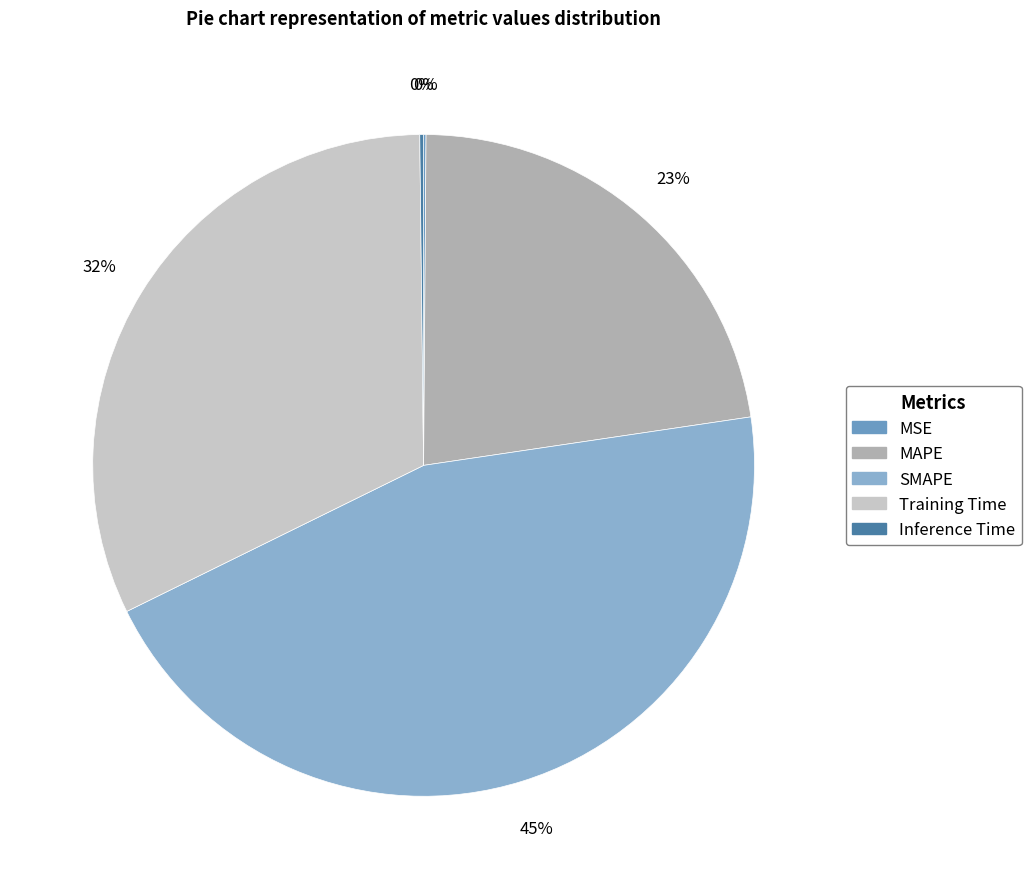

Do SMAPE and Inference Time together represent more than half of the pie?

No